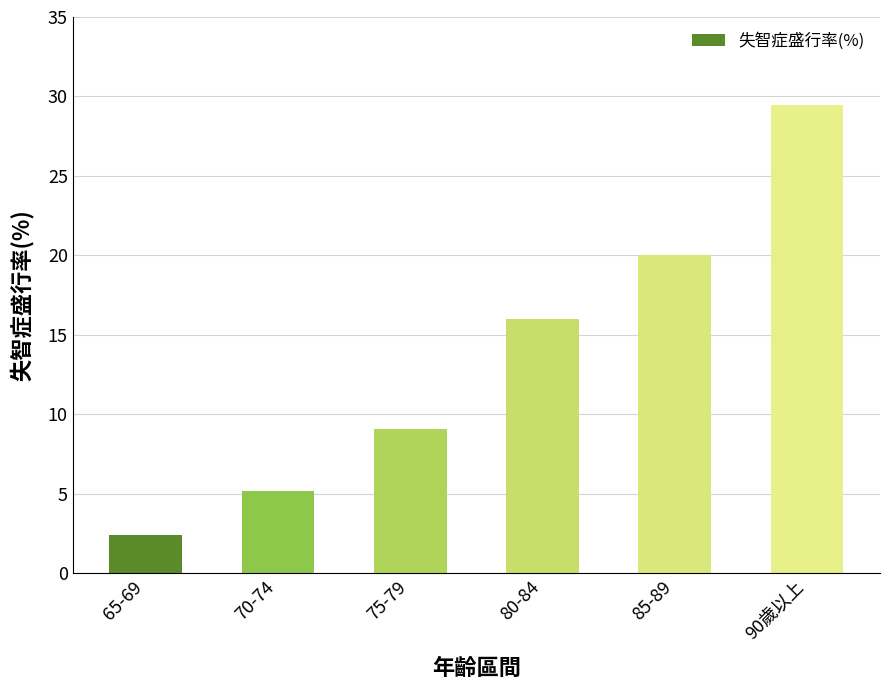

What is the difference between the values at 85-89 and 75-79?

10.9